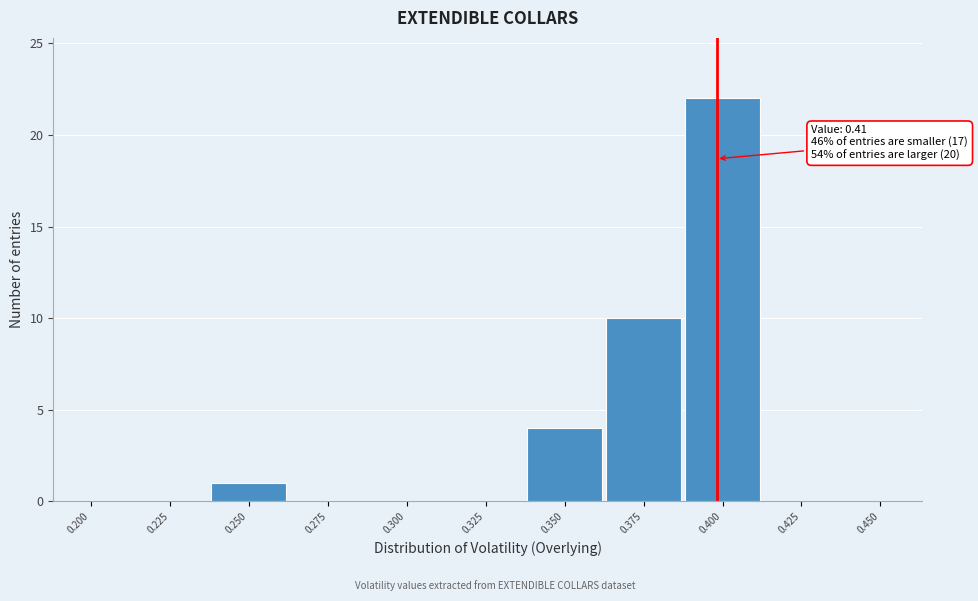

Reading left to right, list all the values displayed in this chart.

0.200=0	0.225=0	0.250=1	0.275=0	0.300=0	0.325=0	0.350=4	0.375=10	0.400=22	0.425=0	0.450=0